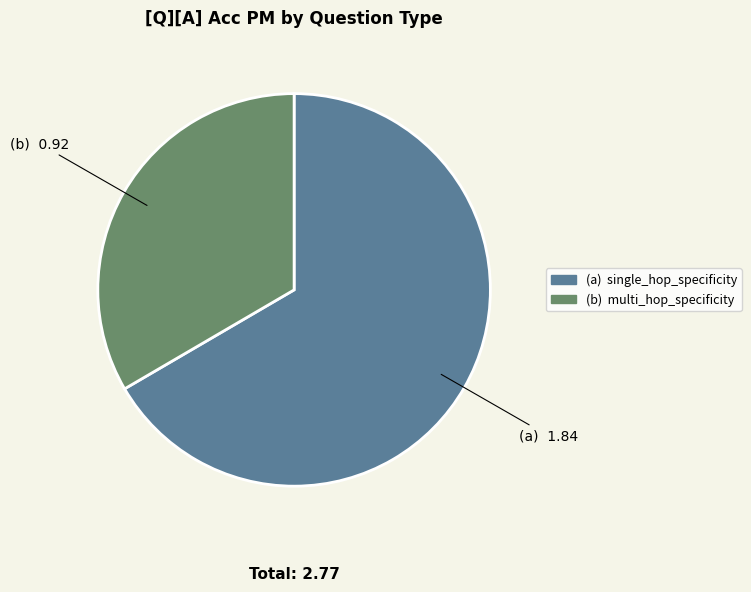

How many slices are in this pie chart?

2